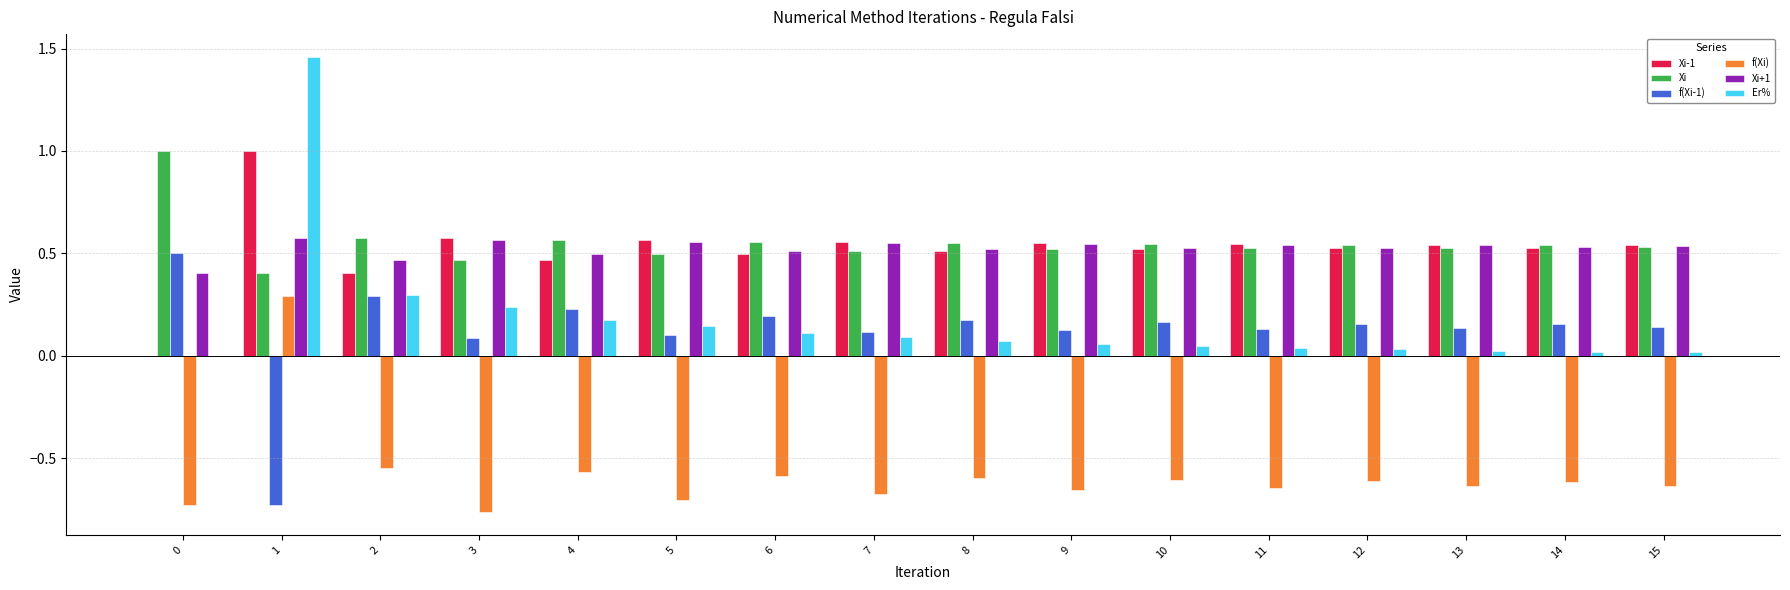

What is the total value across all series at 9?

1.1